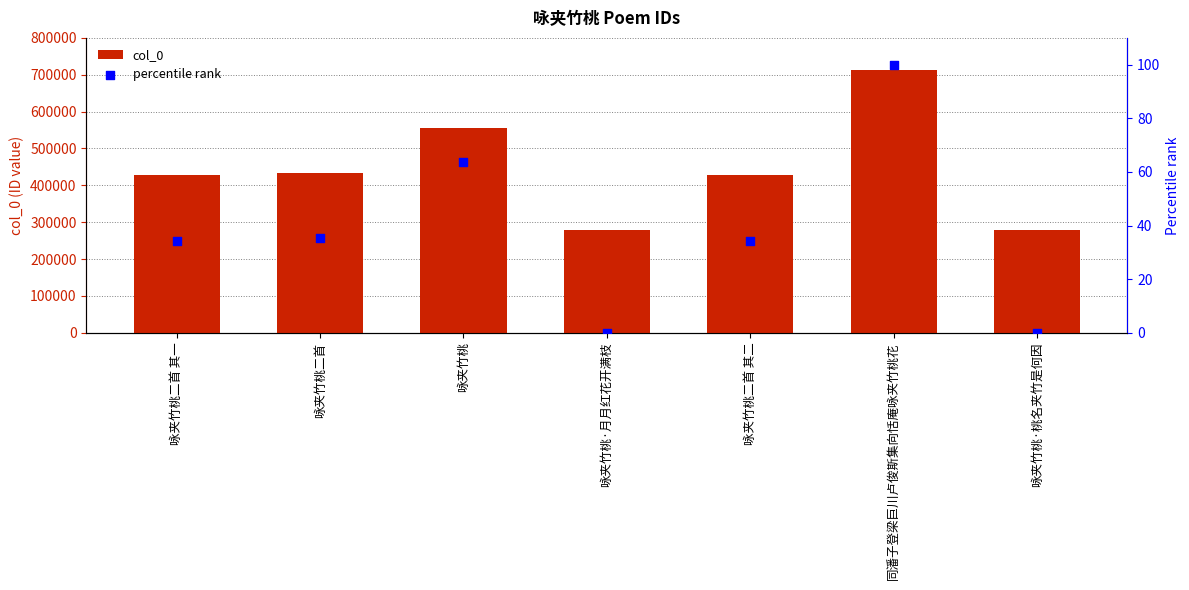

At how many categories does at least one series exceed 651829?

1